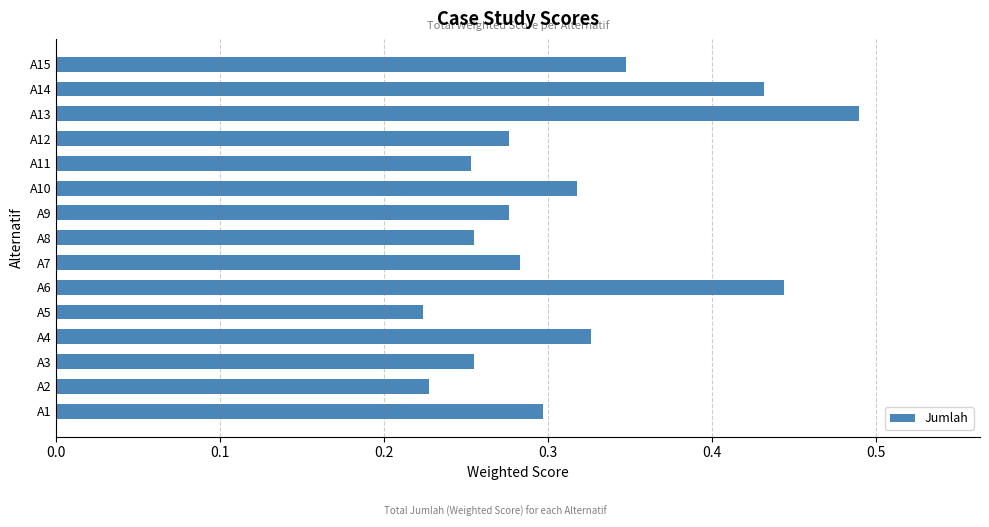

What is the change in value from A7 to A15?

+0.1